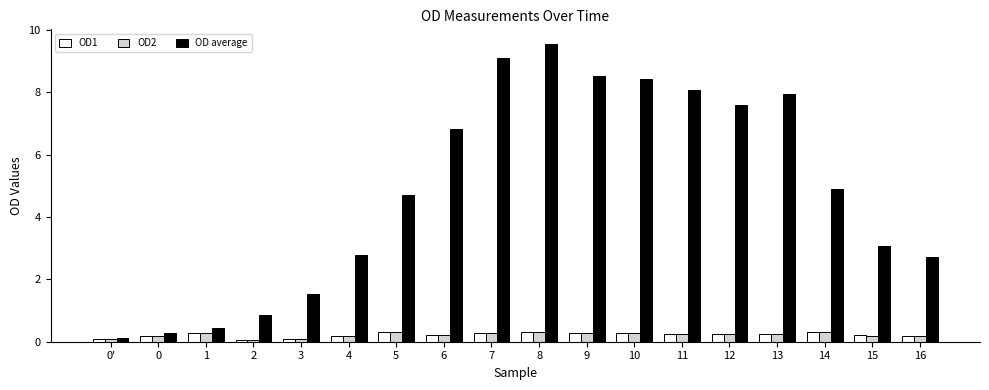

What is the total value across all series at 1?

1.0